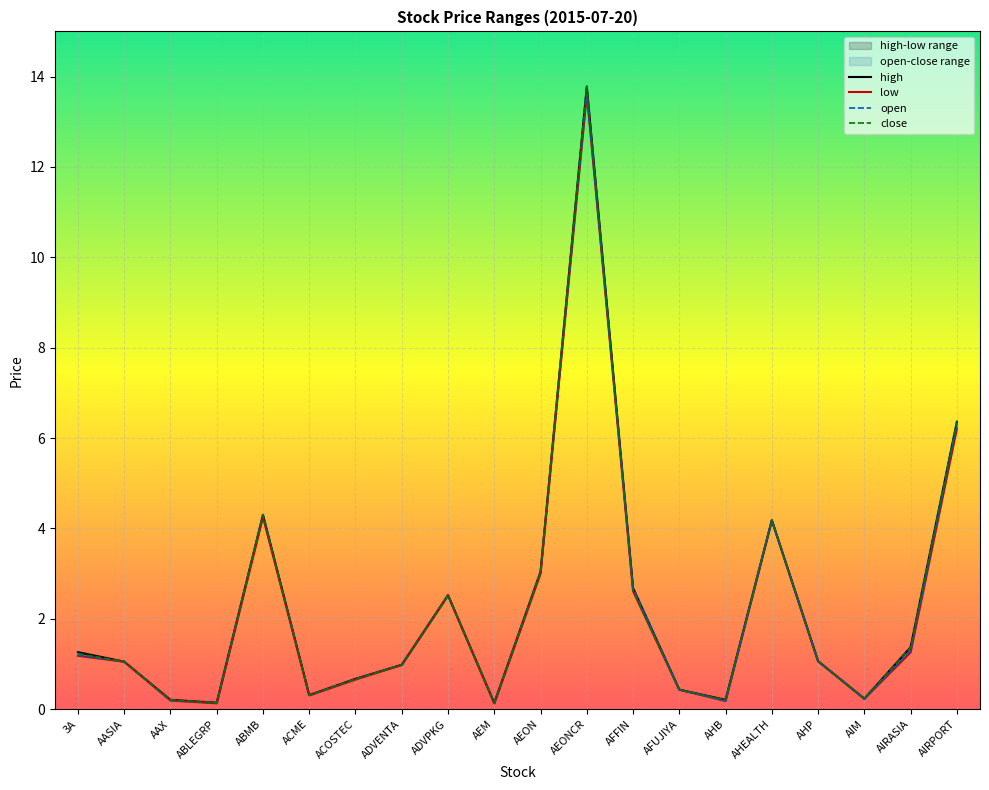

The high series shows 1.1 at AASIA. True or false?

True